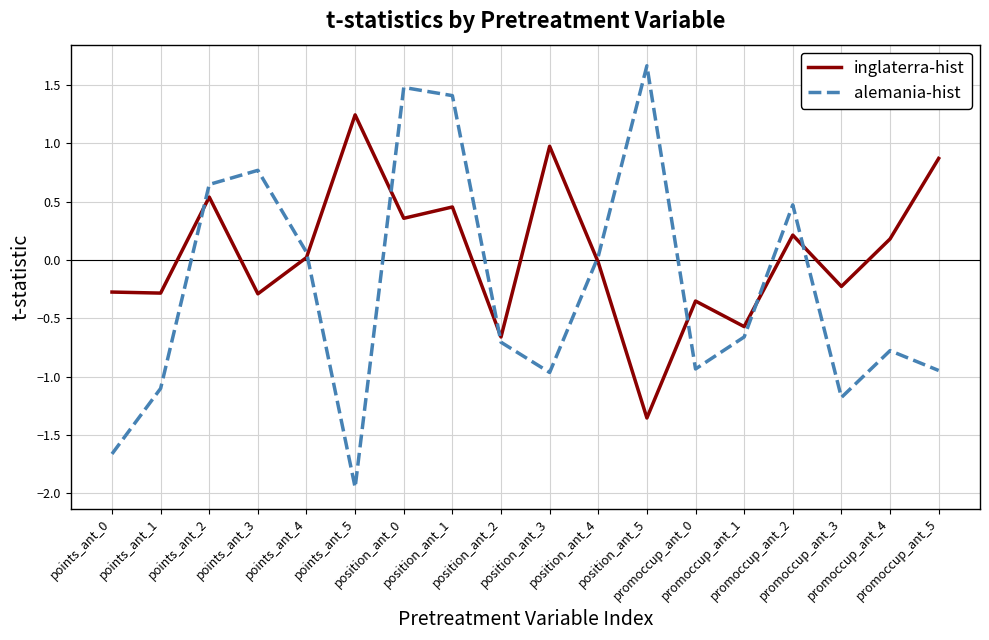

Which series has the widest spread of values?

alemania-hist